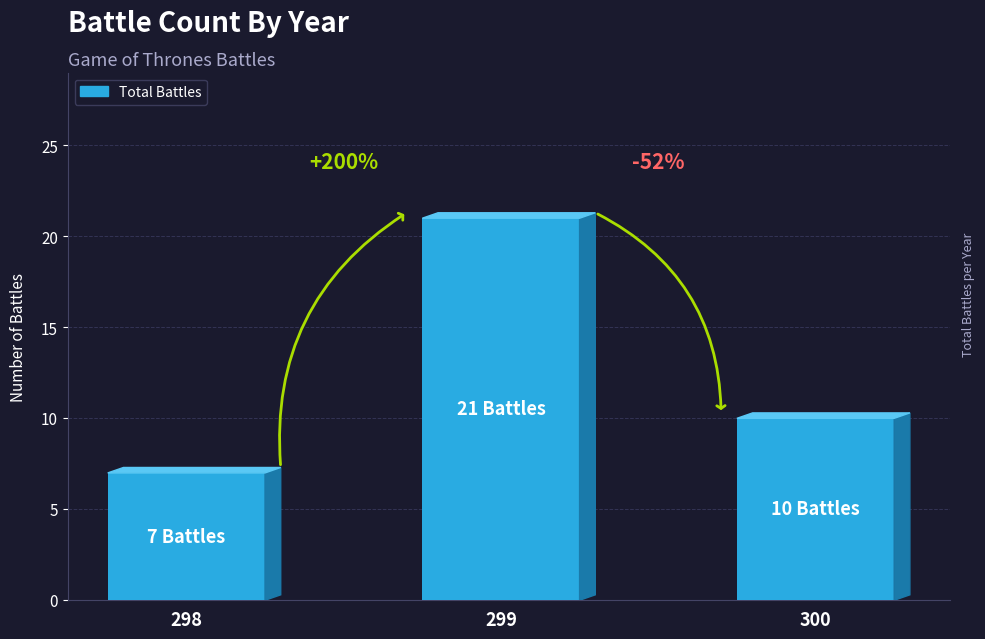

How many bars are there in total?

3